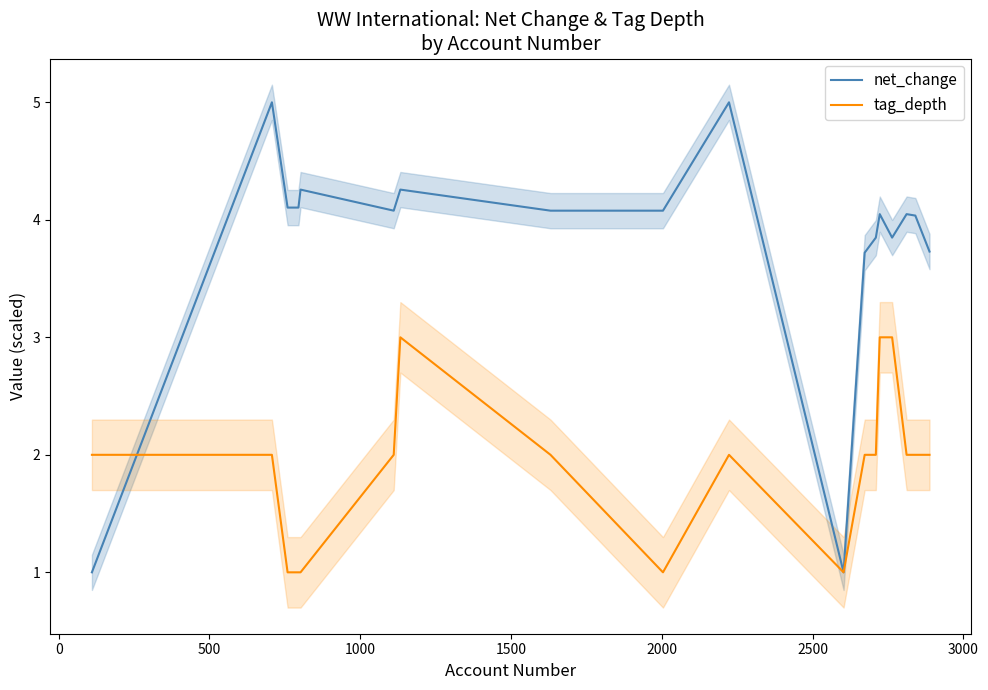

What is the value of the net_change point at the 6th from the left?

4.1